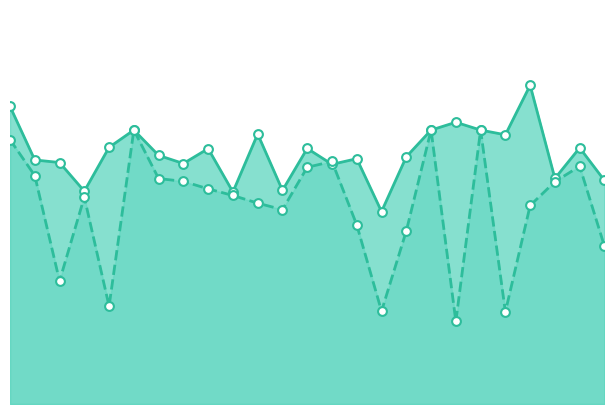

Which series reaches the minimum Y coordinate?

avgspeed